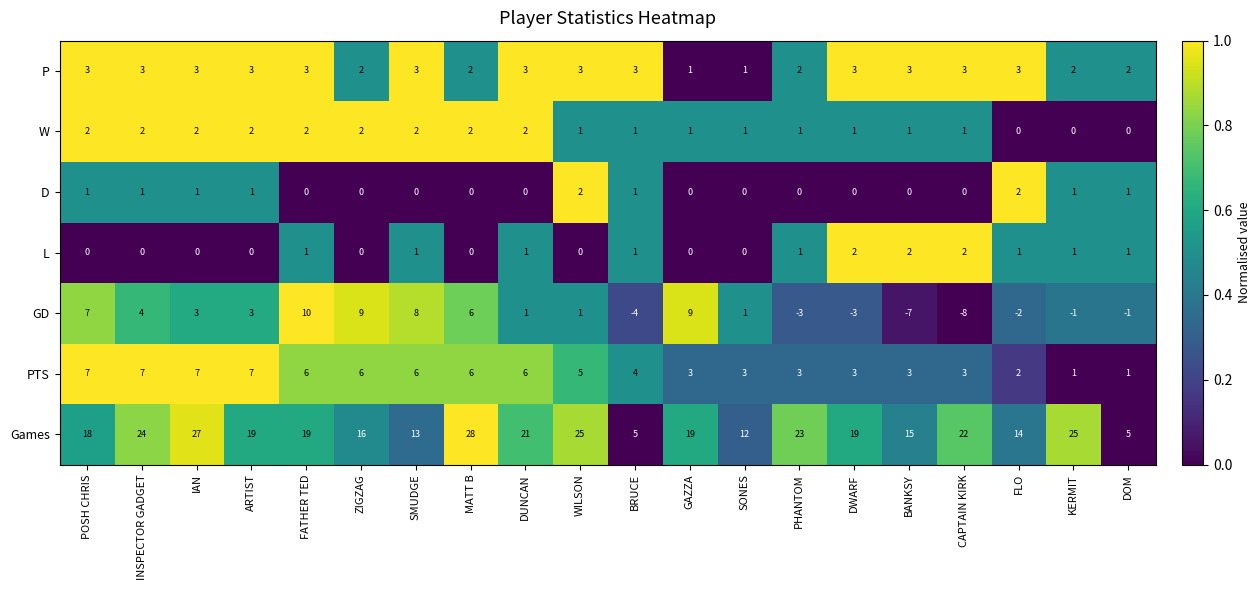

Is it true that Games equals 30 at DUNCAN?

False